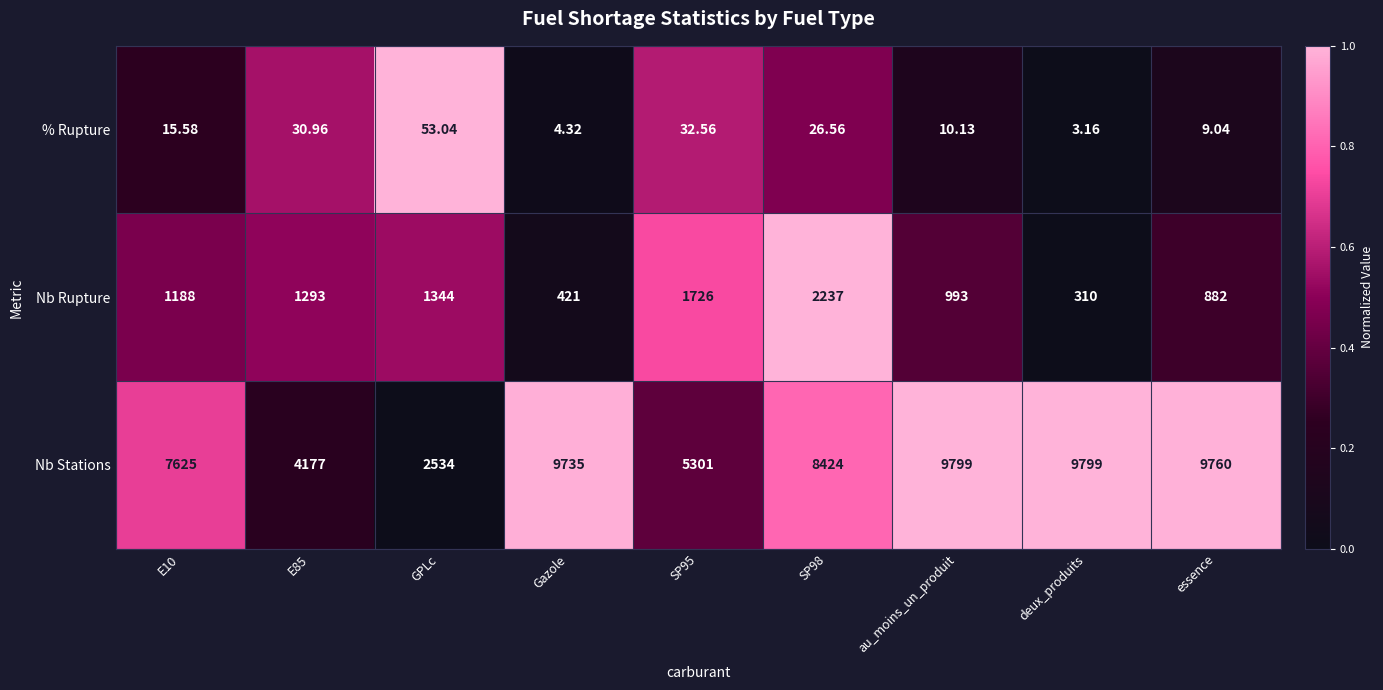

Which series has the largest total across all categories?

Nb Stations